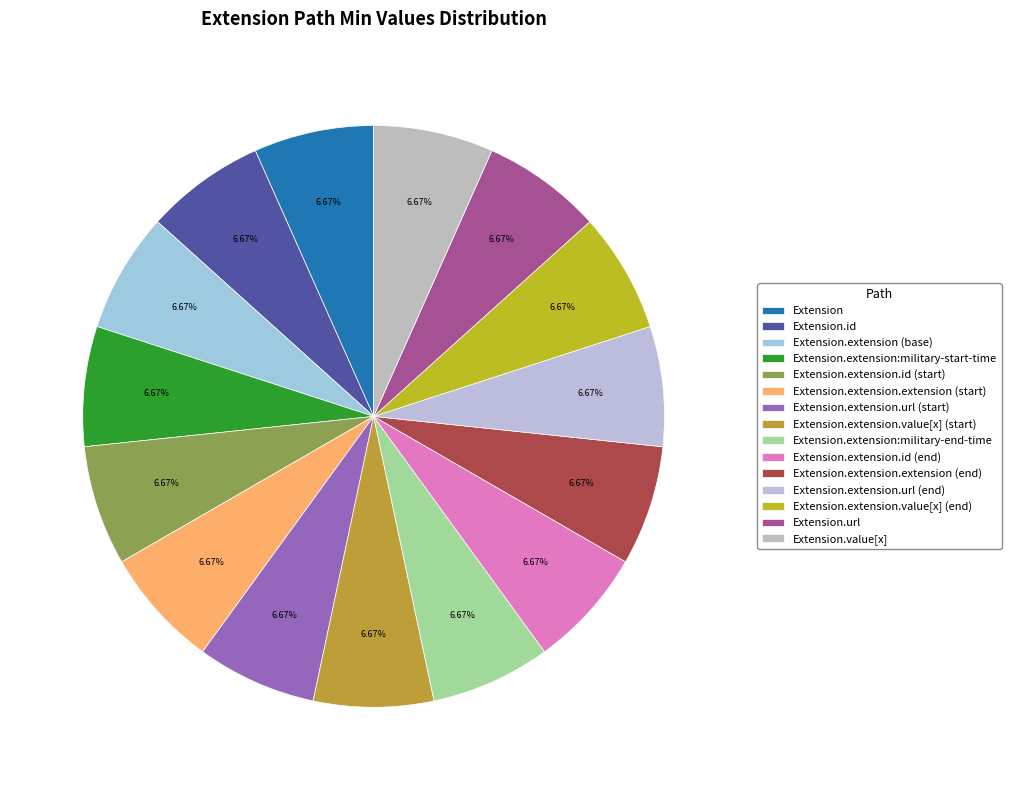

Count the number of slices in the pie.

15